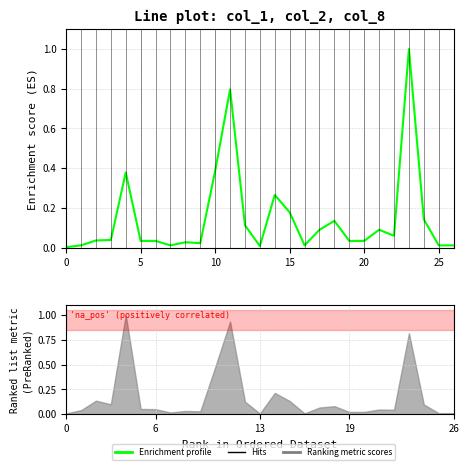

Reading right to left, transcribe all the data shown in this chart.

0.0	0.0	0.1	1.0	0.1	0.1	0.0	0.0	0.1	0.1	0.0	0.2	0.3	0.0	0.1	0.8	0.4	0.0	0.0	0.0	0.0	0.0	0.4	0.0	0.0	0.0	0.0